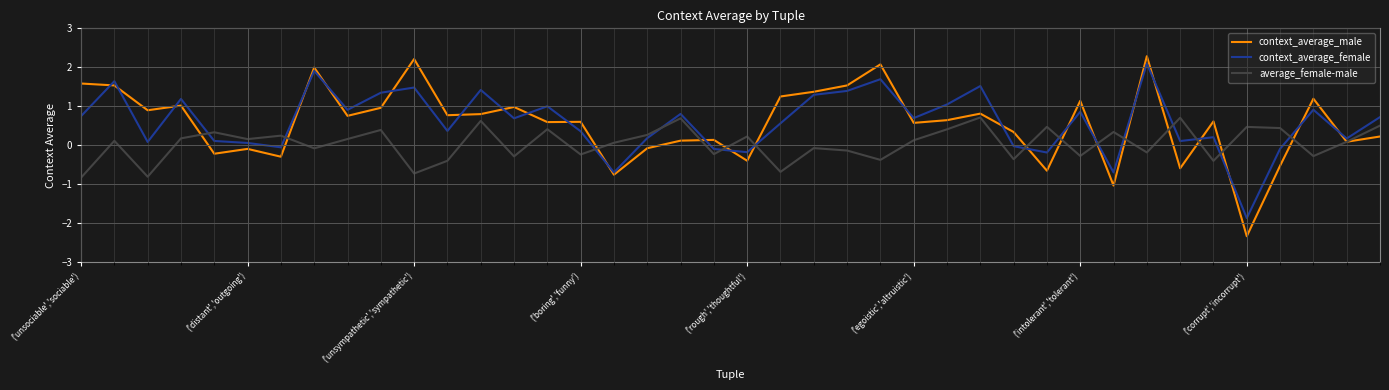

What is the maximum value for context_average_male?

2.3